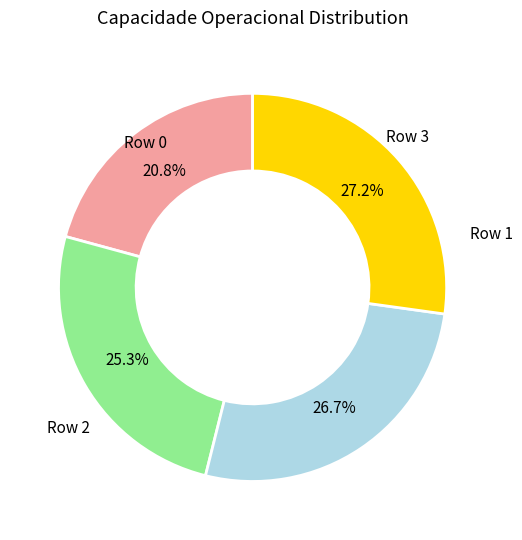

Does any single category account for the majority?

No